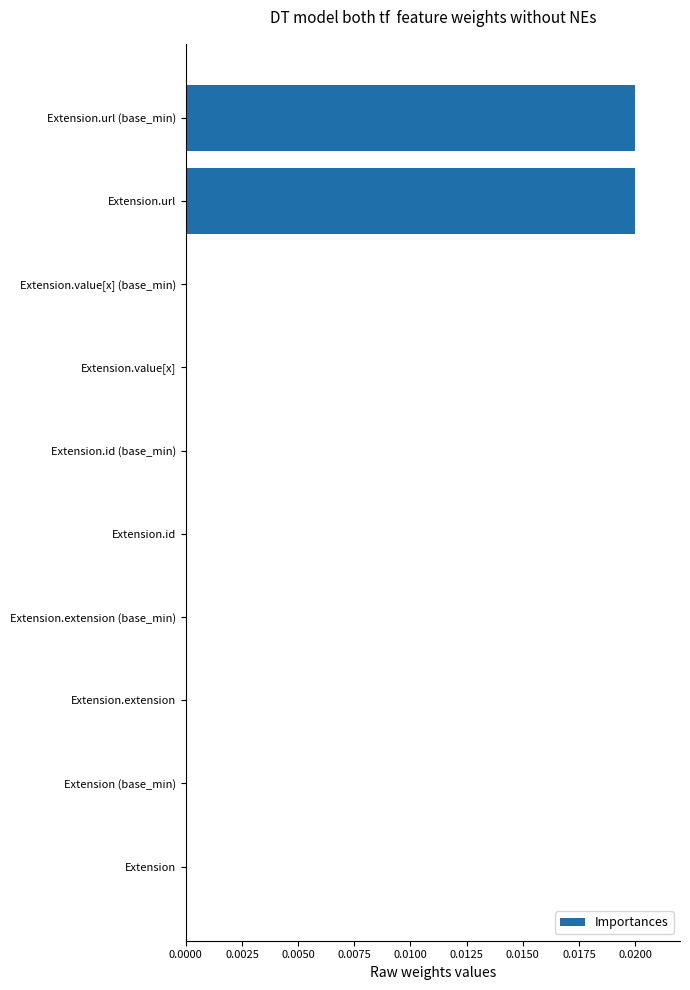

How many series are shown in this chart?

1